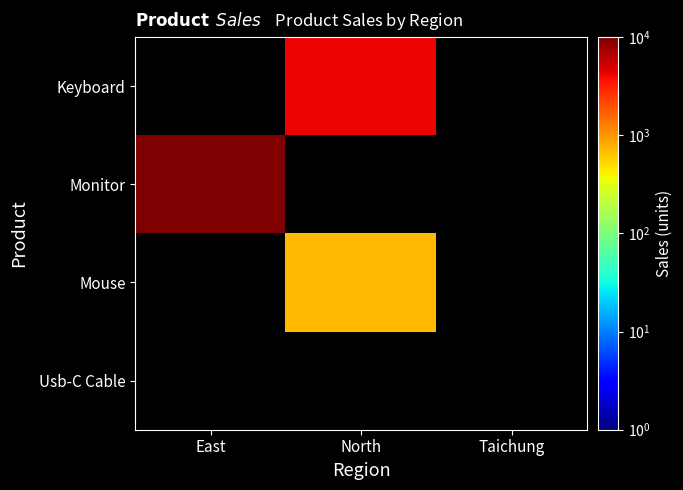

List the labels in order of Usb-C Cable value, largest first.

East, North, Taichung